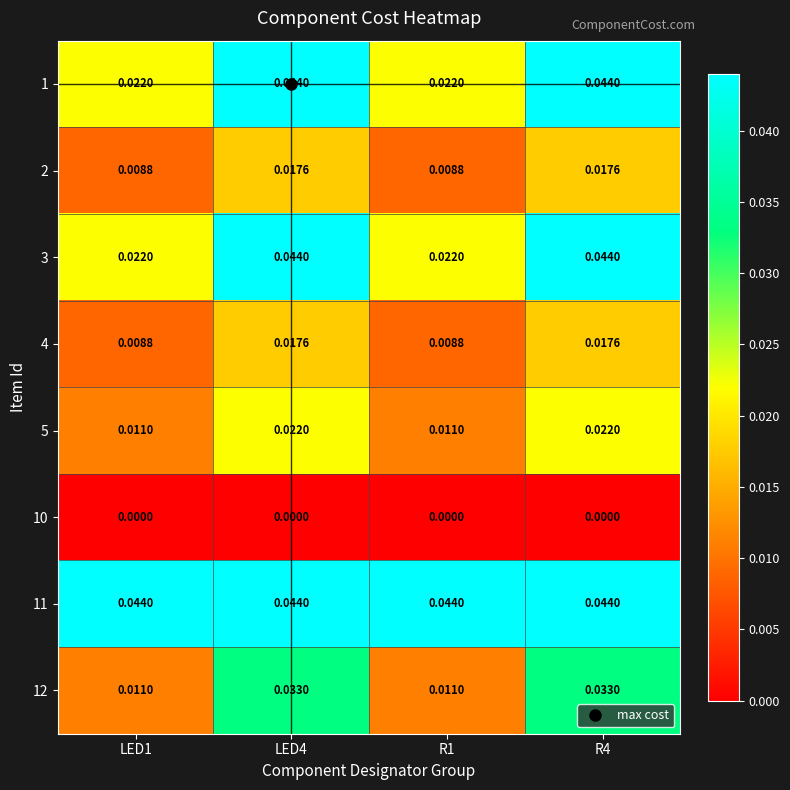

Is the value of 2 at R4 greater than the value of 10 at R1?

Yes